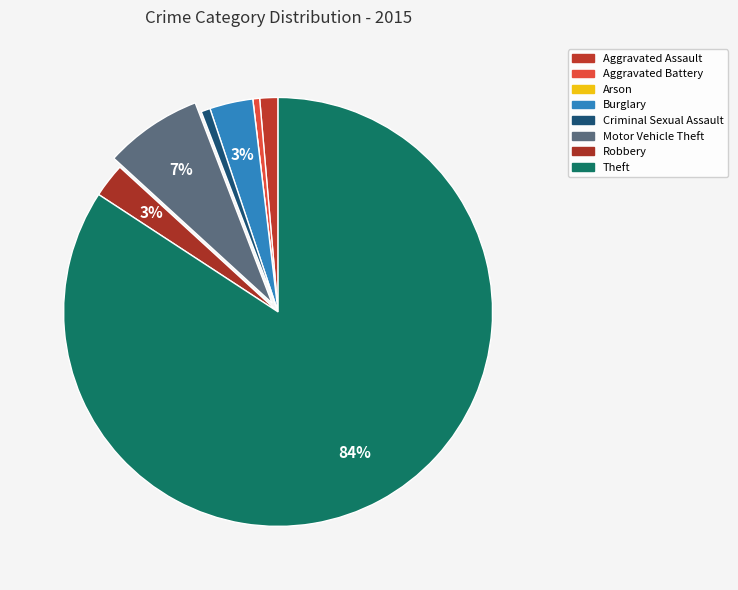

Count the number of slices in the pie.

8